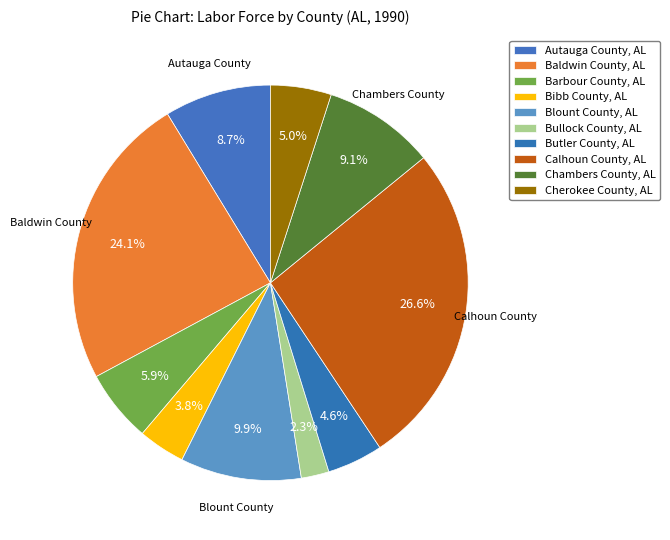

Combined, what portion of the pie is Butler County, AL and Bibb County, AL?

8.4%